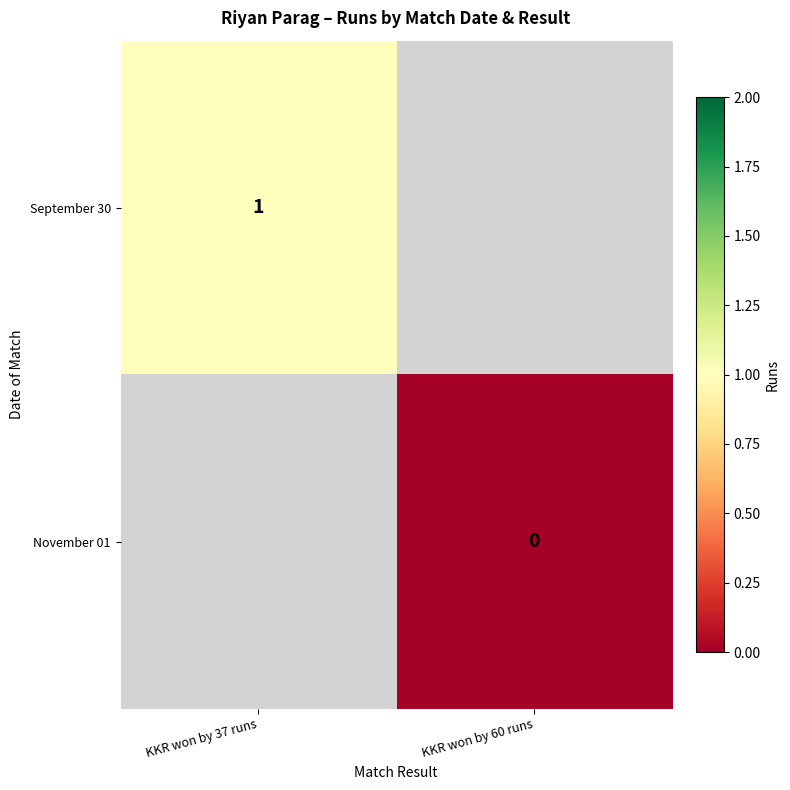

Is the value of November 01 at KKR won by 60 runs greater than the value of September 30 at KKR won by 37 runs?

No